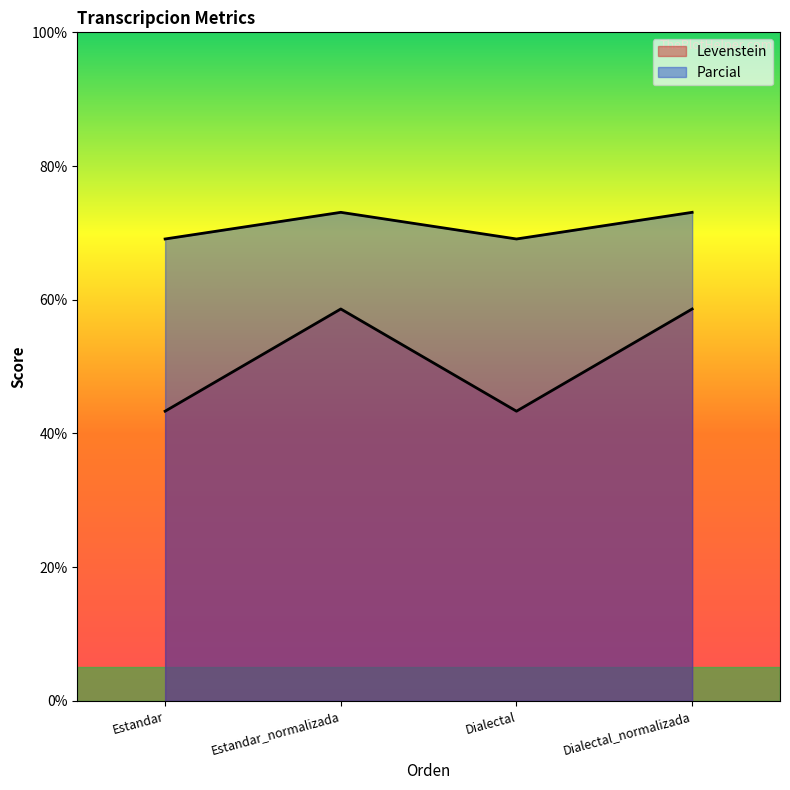

True or false: Parcial and Levenstein intersect in this chart.

False